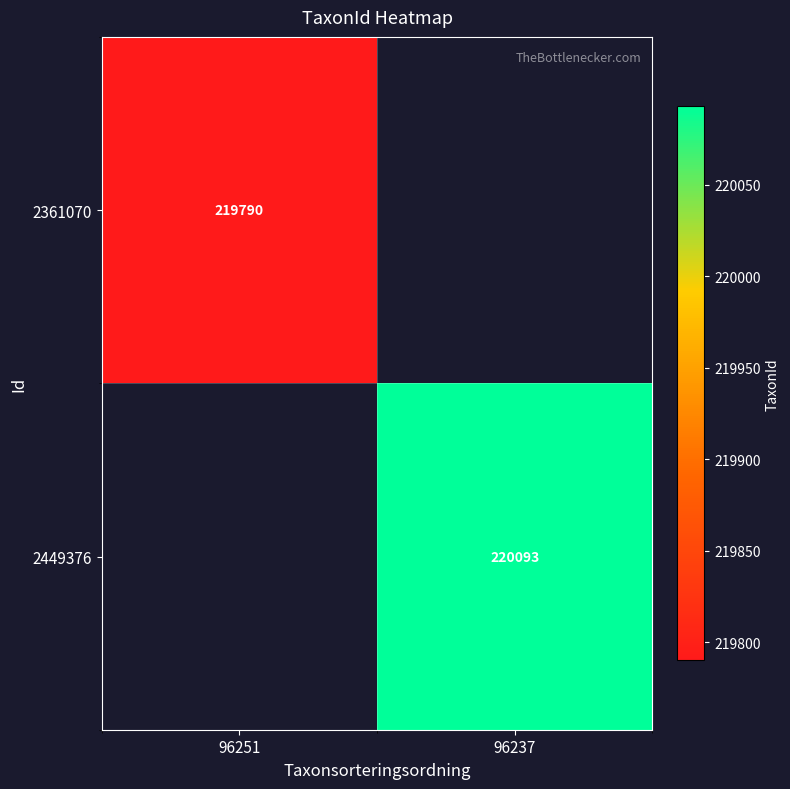

What is the smallest value displayed?

219790.0